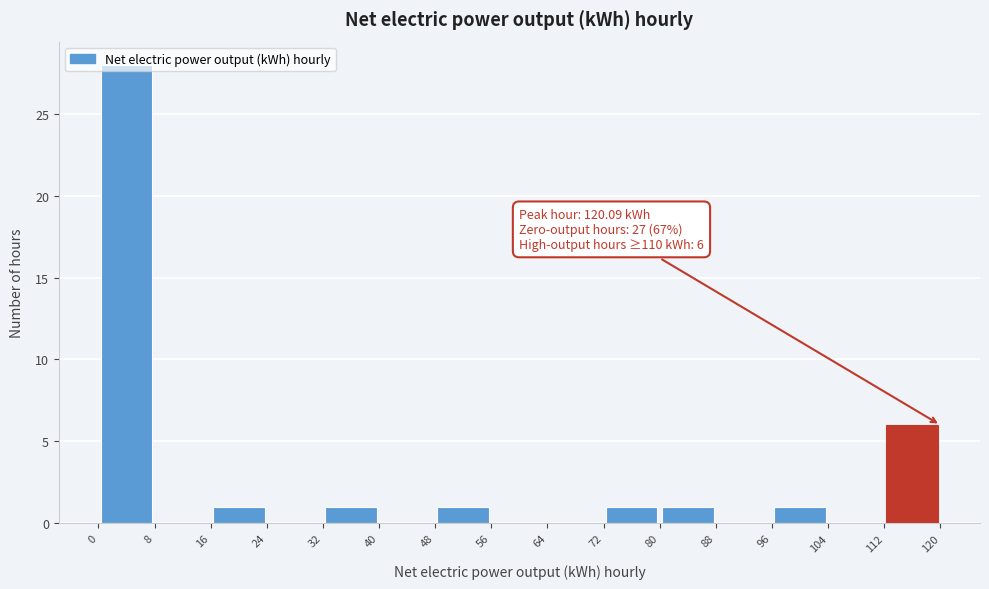

Which range on the x-axis has the tallest bar?

0 to 8